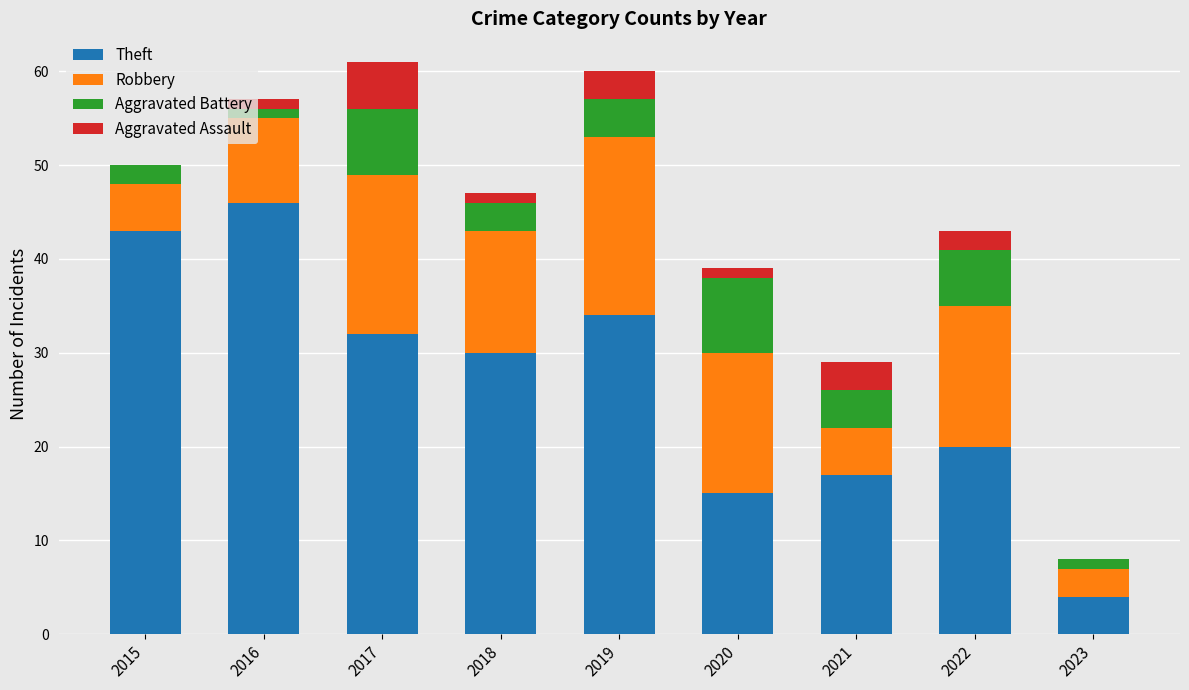

True or false: Theft has a value of 8 at 2018.

False